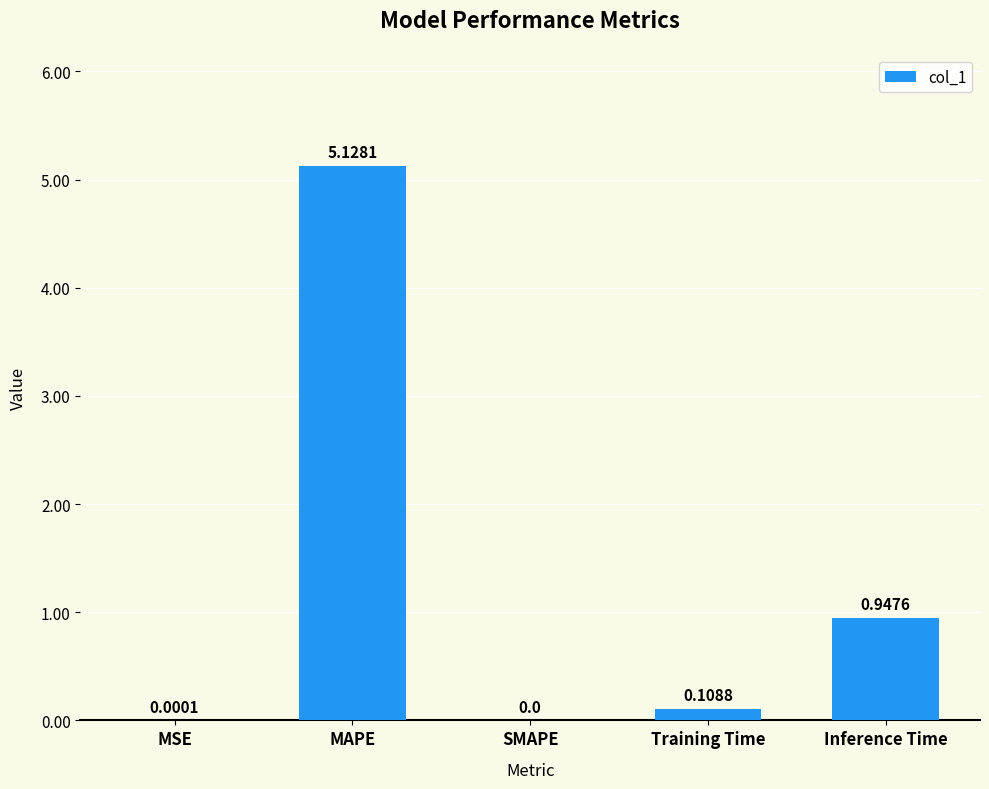

What is the sum of all values?

6.2